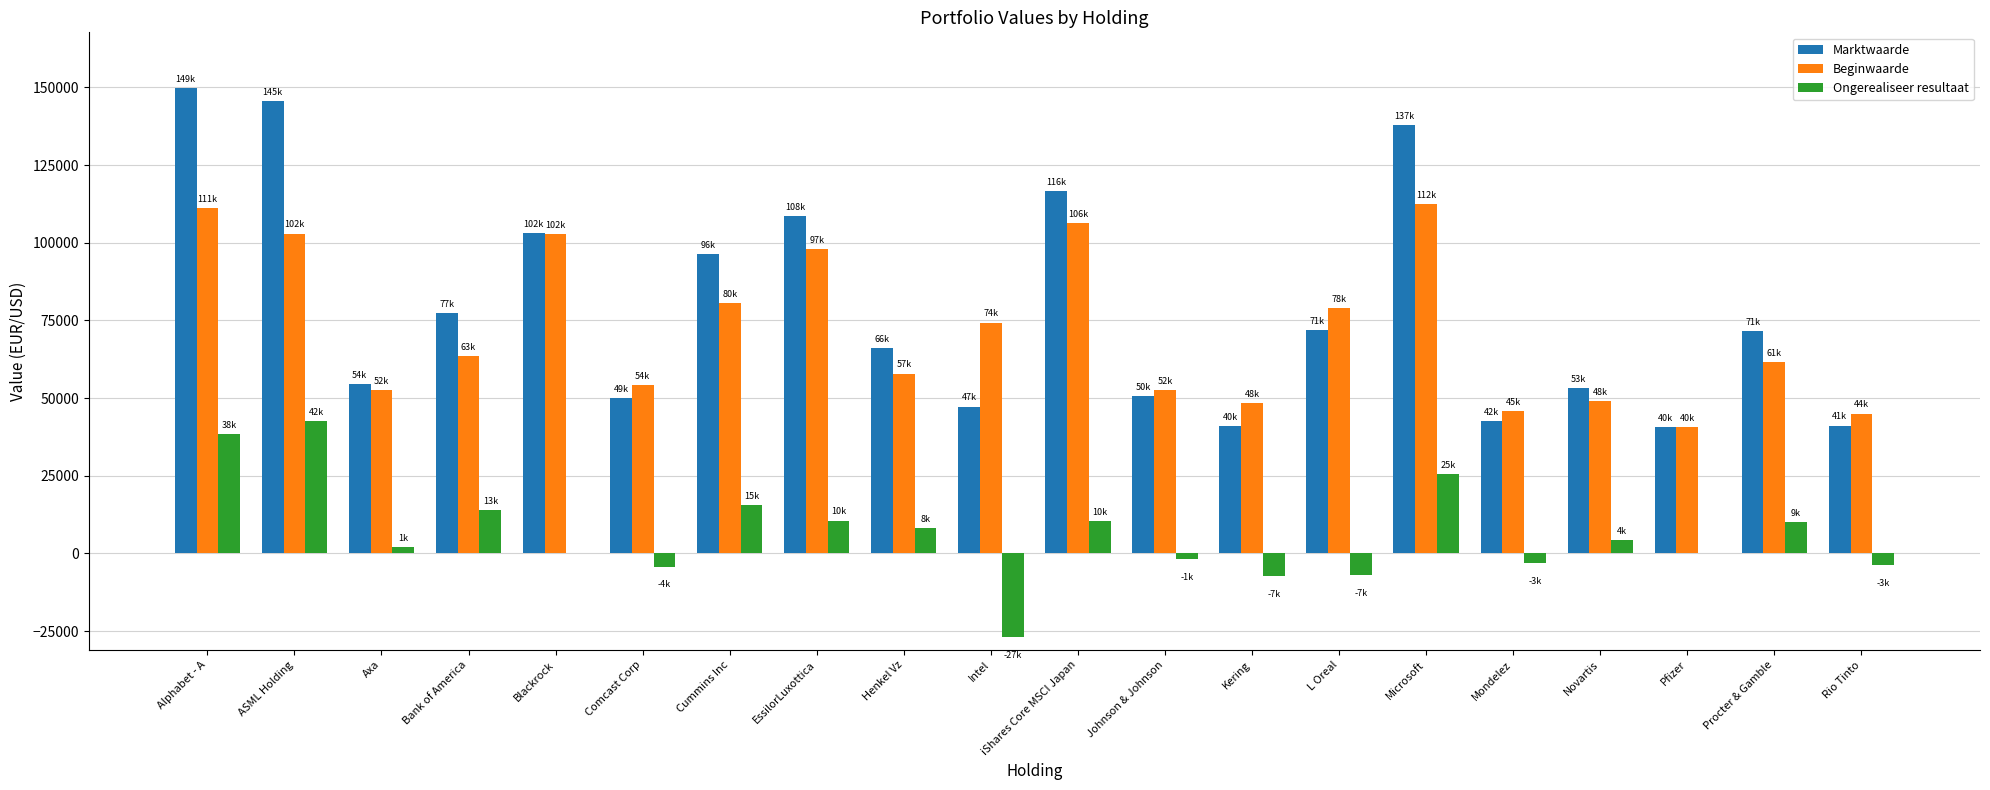

What is the total value across all series at Comcast Corp?

99720